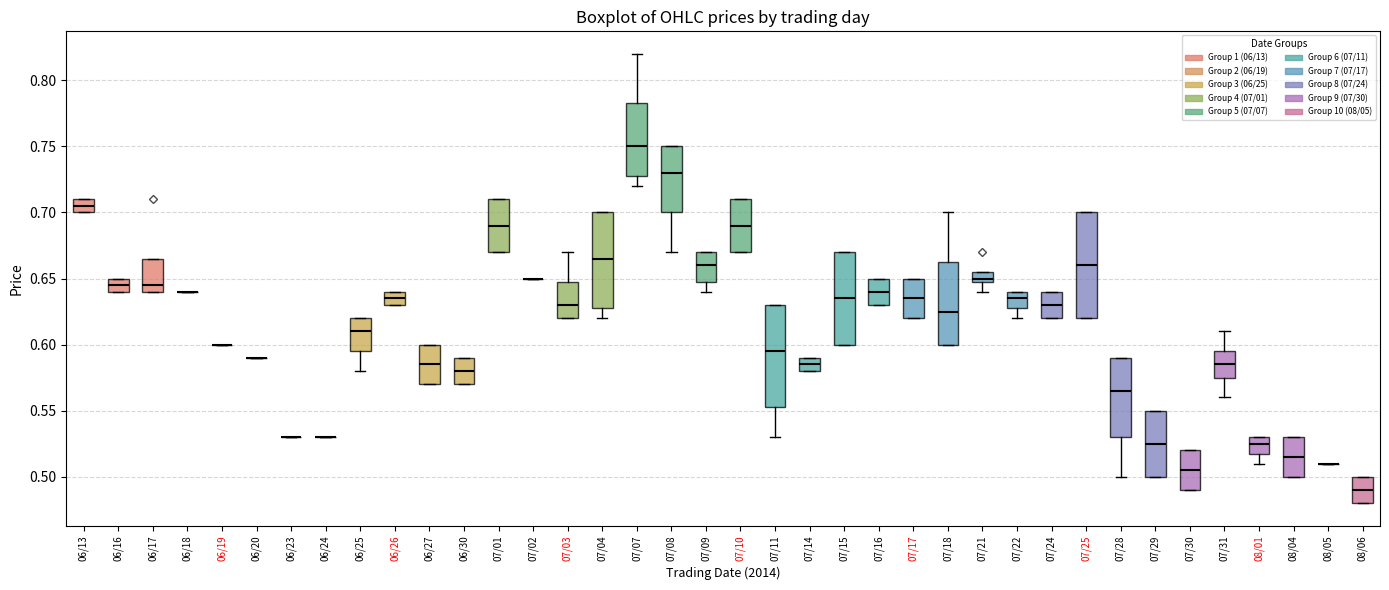

Where is the upper edge of the box for 06/30 on the y-axis? The values are not printed on the chart, so give them approximately, as read against the axis.

0.590